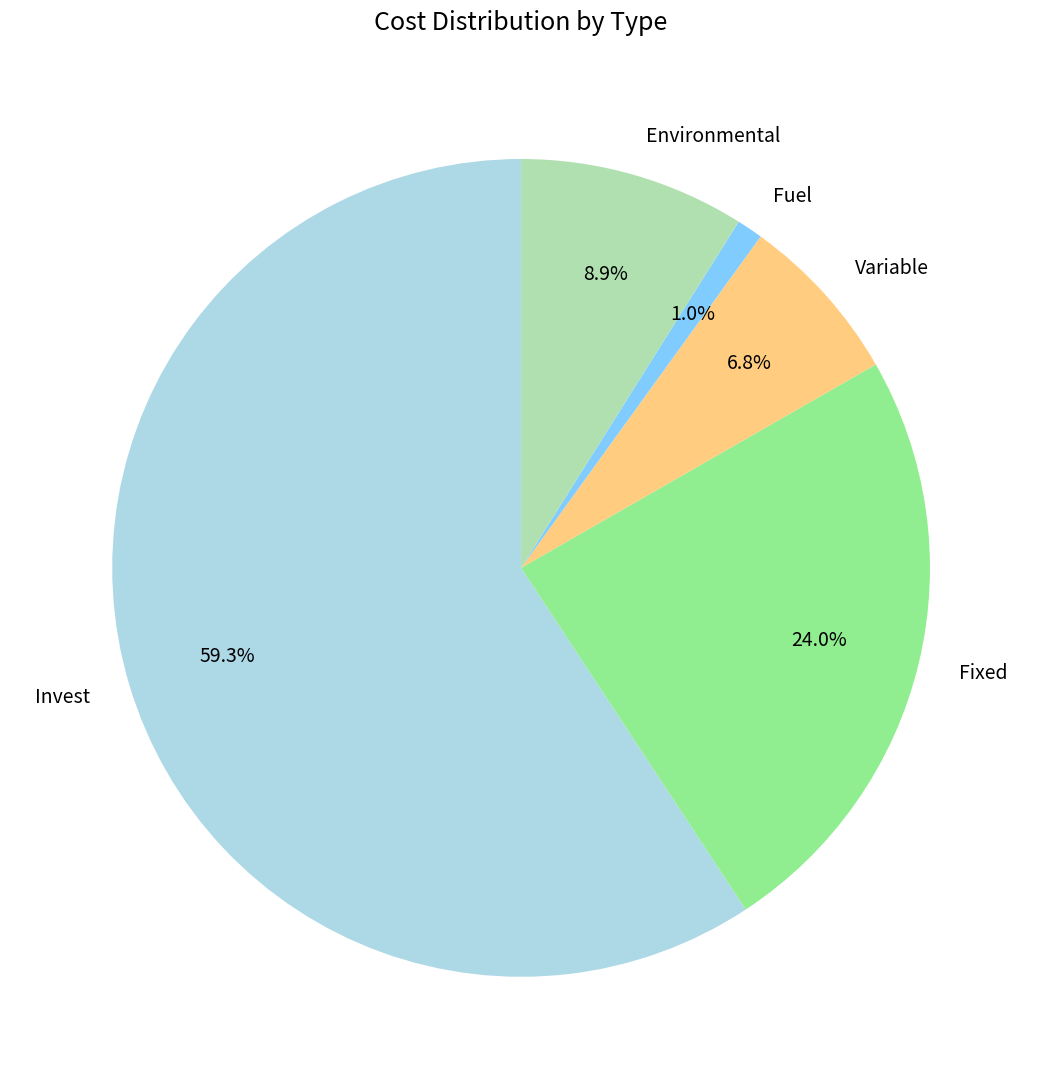

How many slices are in this pie chart?

5